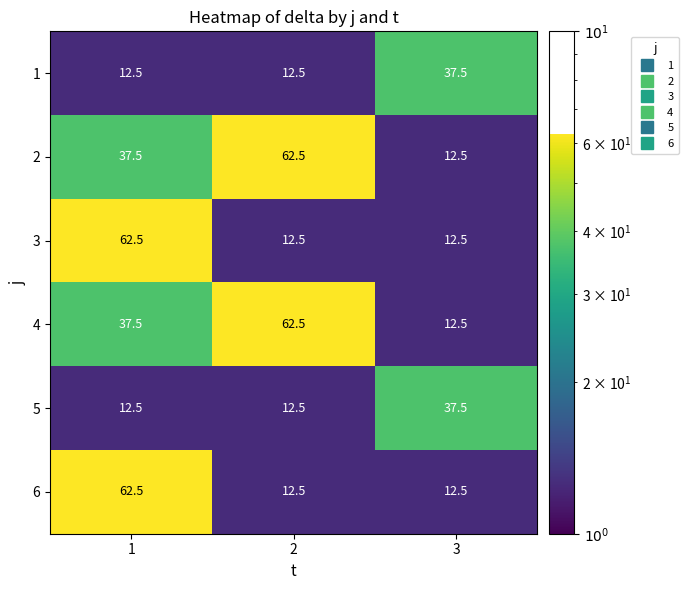

List the labels in order of 2 value, smallest first.

3, 1, 2